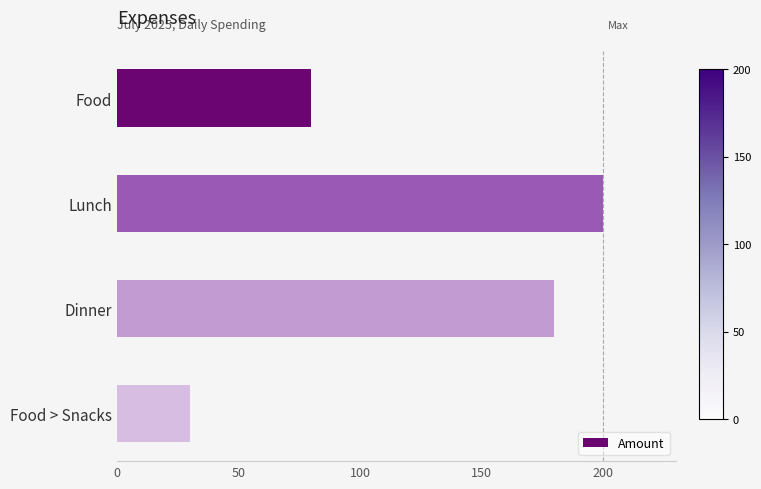

Is it true that the value at Food > Snacks is 30?

True